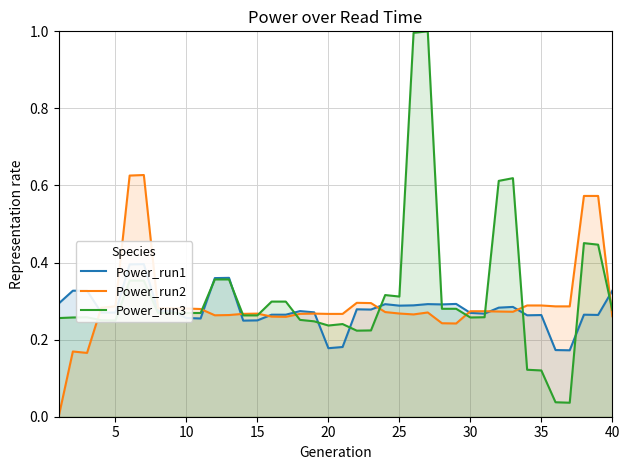

How many lines are shown in the chart?

3